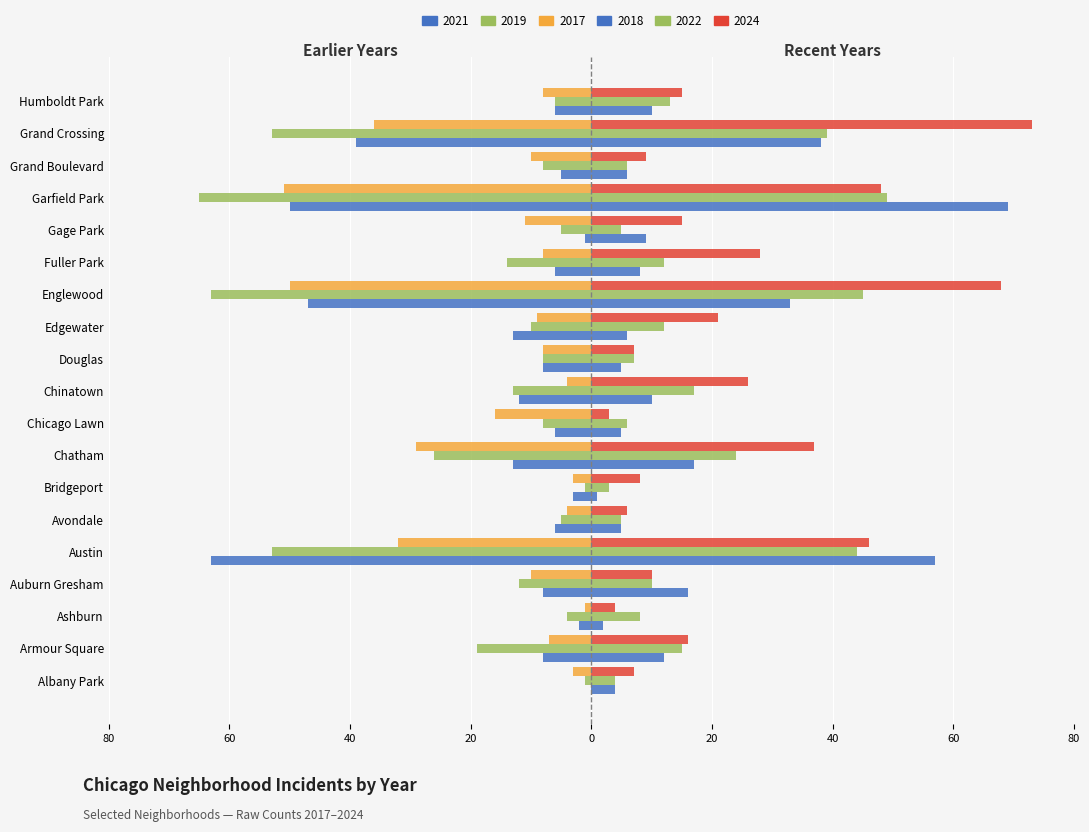

The 2021 series shows -26 at Grand Crossing. True or false?

False